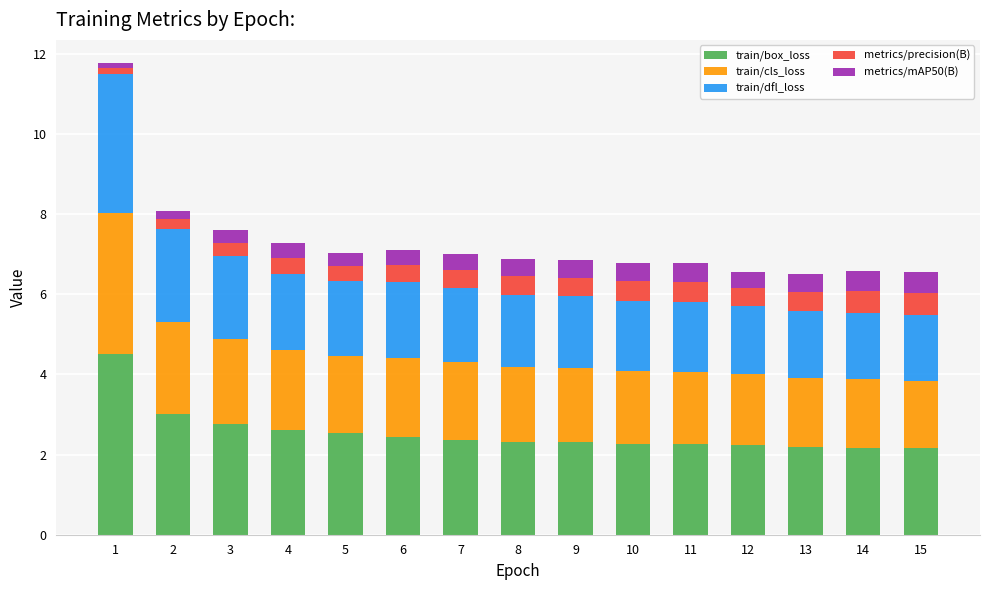

What is the total value across all series at 2?

8.1